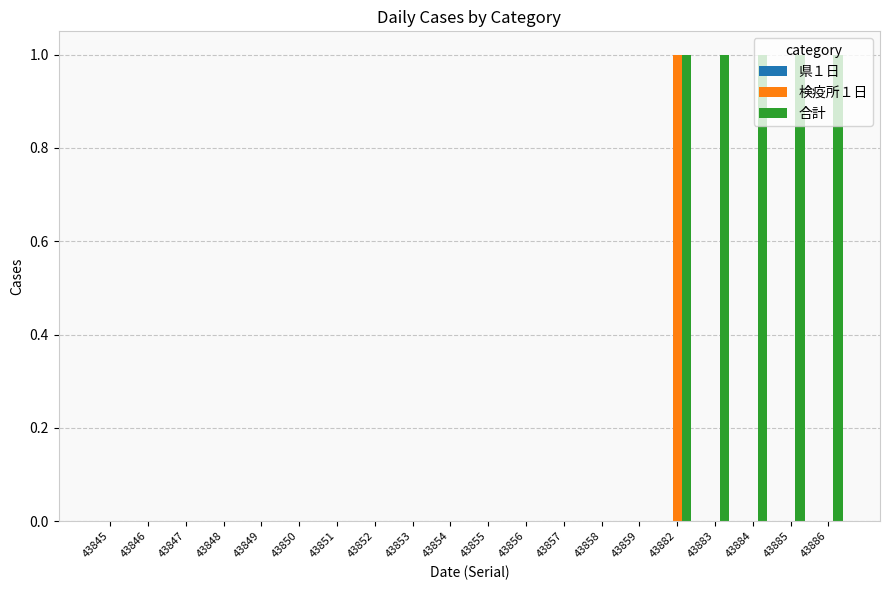

Is the value of 合計 at 43883 greater than the value of 検疫所１日 at 43849?

Yes